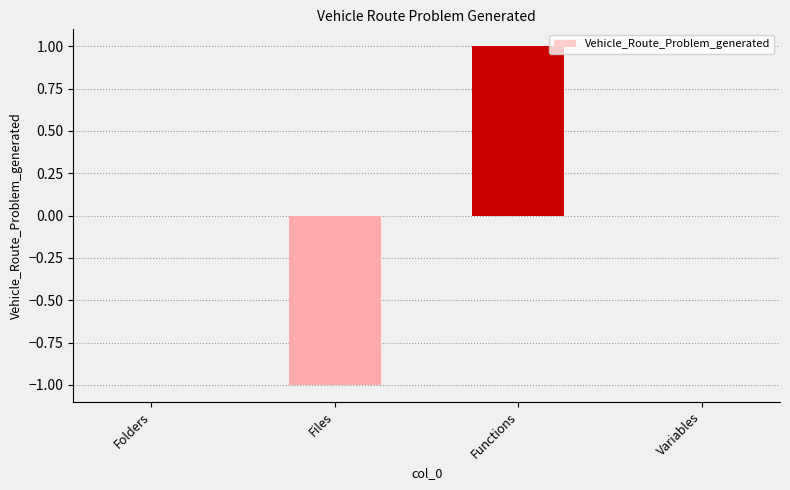

Reading left to right, transcribe all the data shown in this chart.

Folders=0	Files=-1	Functions=1	Variables=0